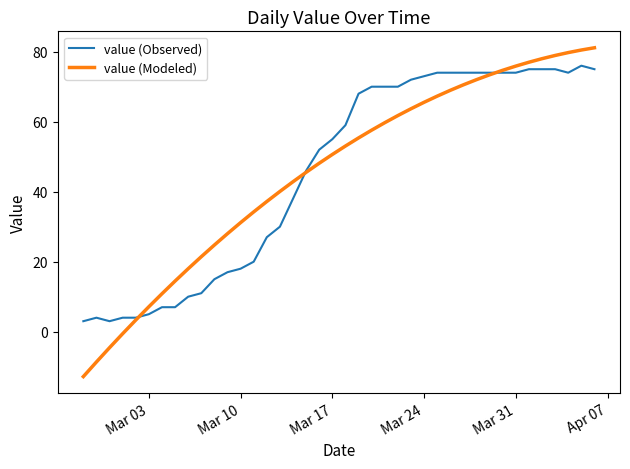

What is the maximum value shown in the chart?

81.1